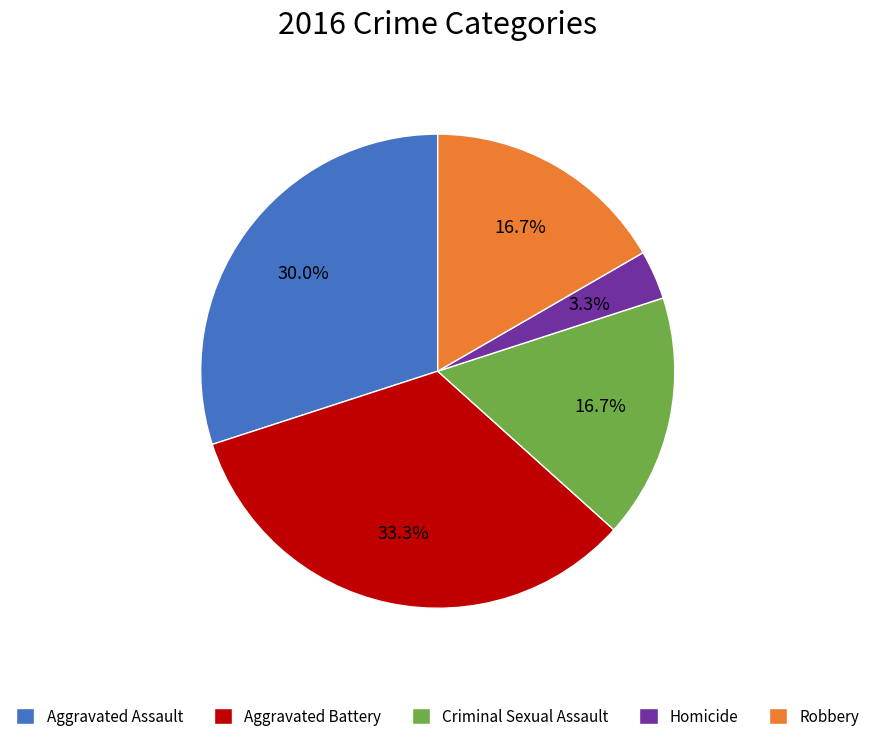

What is the largest slice in the pie chart?

Aggravated Battery